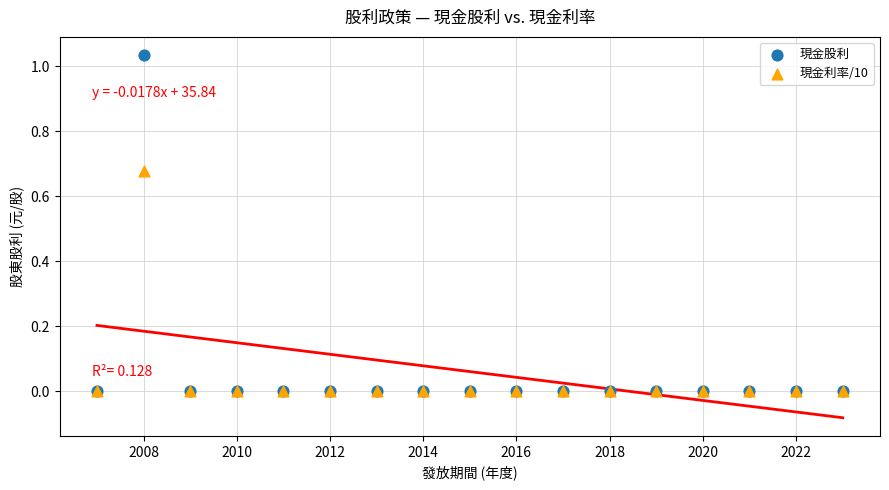

Which series reaches the maximum Y coordinate?

現金股利